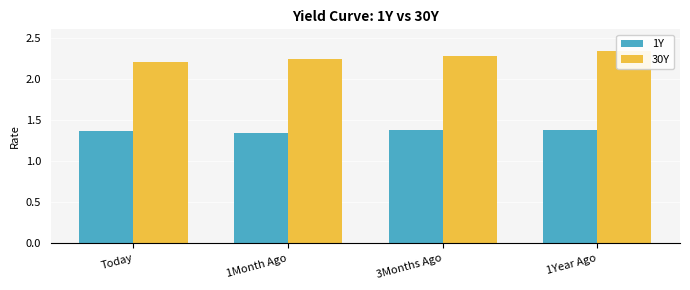

Reading right to left, what are all the values shown in this chart?

1Y: 1.4	1.4	1.3	1.4
30Y: 2.3	2.3	2.2	2.2